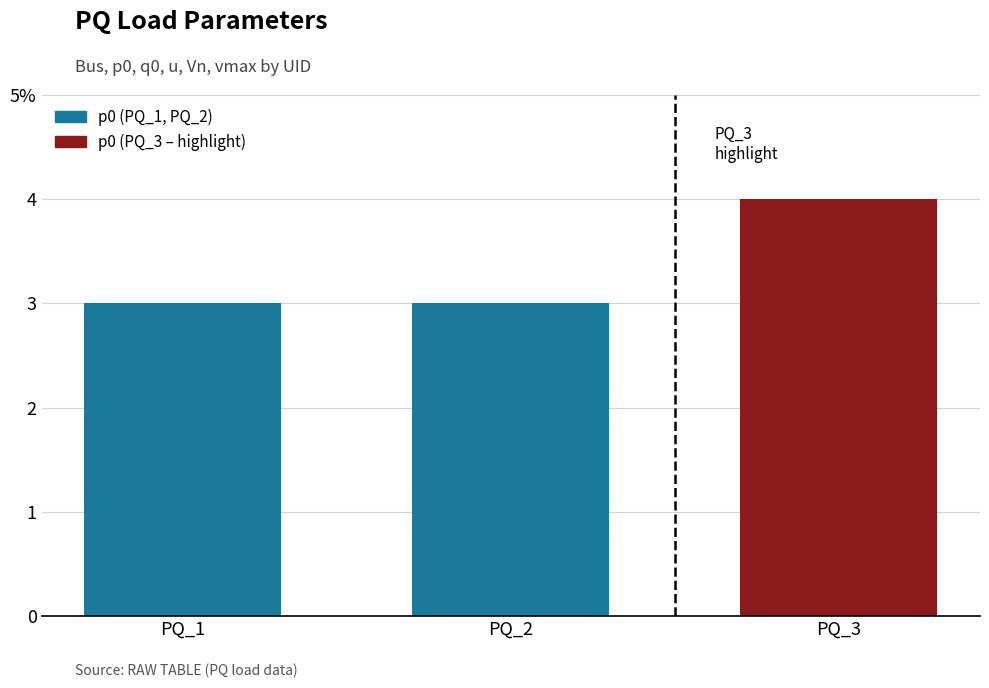

What is the smallest value displayed?

3